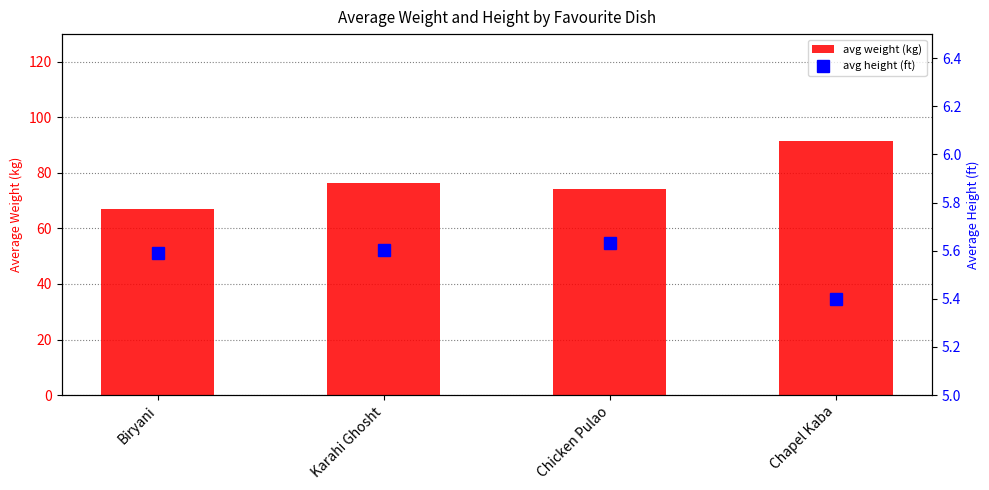

Read the avg weight (kg) value at Karahi Ghosht.

76.2